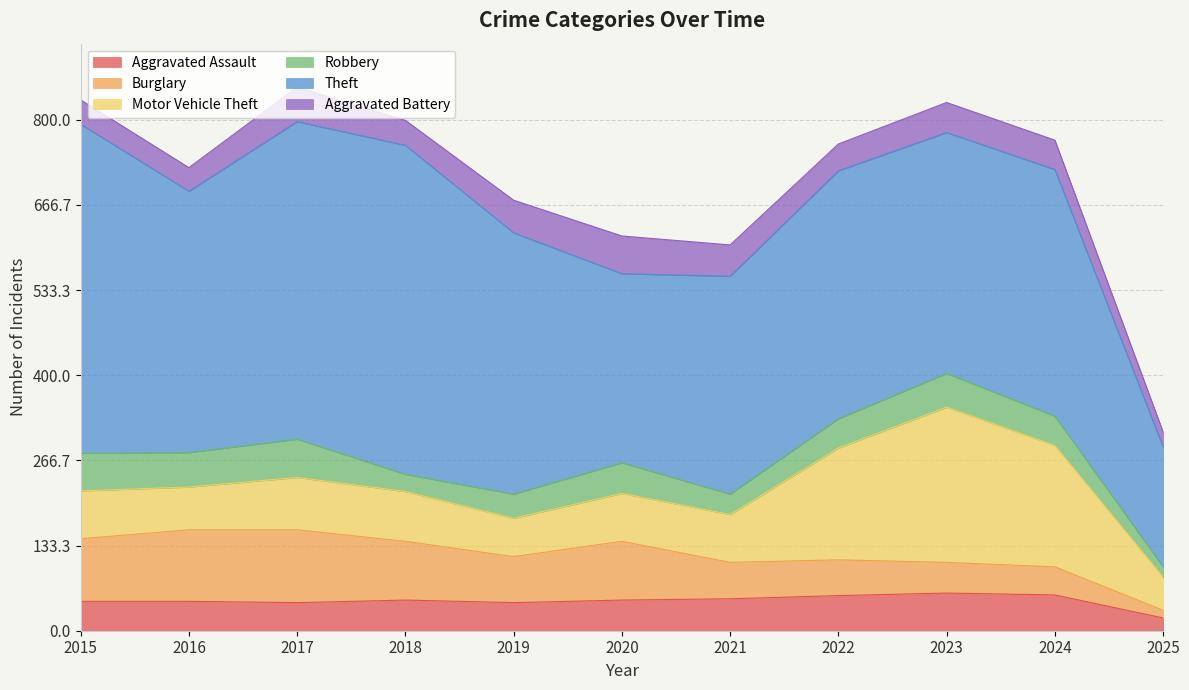

Which series has the largest total across all categories?

Theft